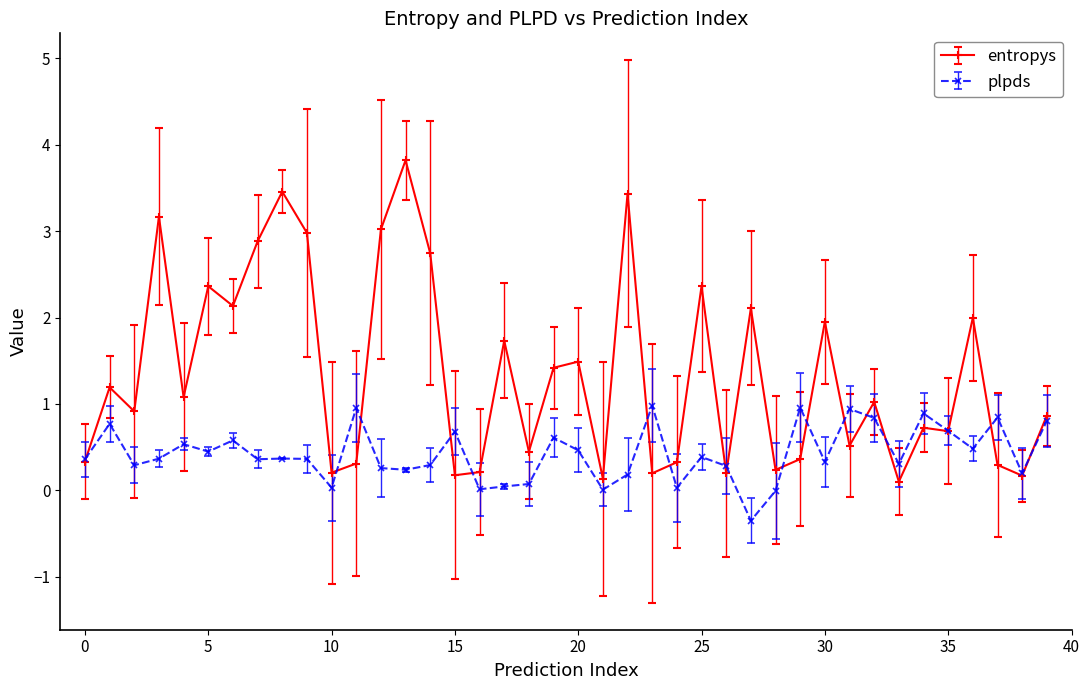

After their last crossing, which series has the higher values: plpds or entropys?

entropys